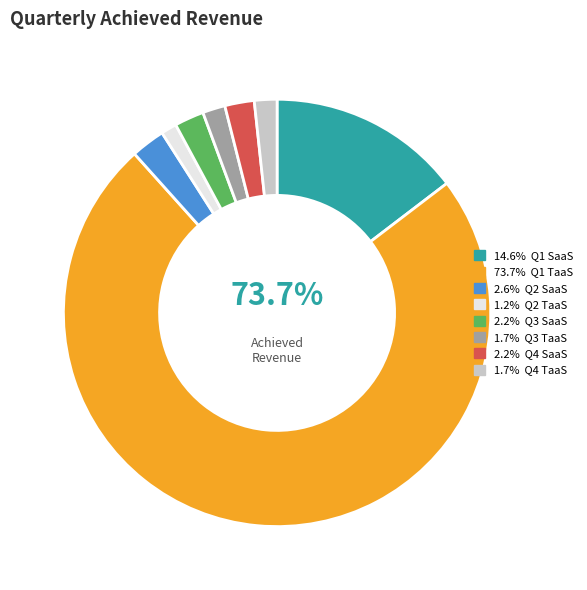

To the nearest percent, what is the combined percentage of Q1 SaaS and Q3 TaaS?

16%